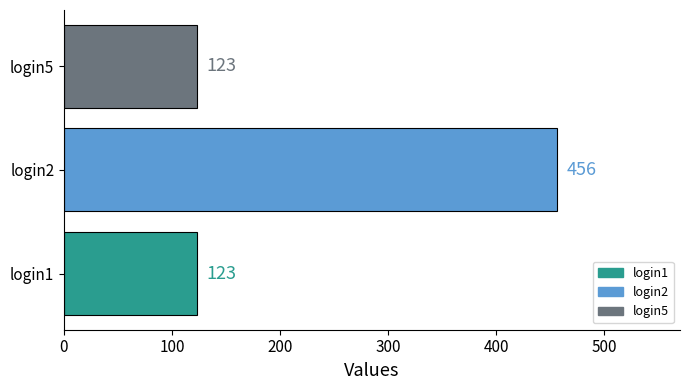

What is the difference between the maximum and minimum values?

333